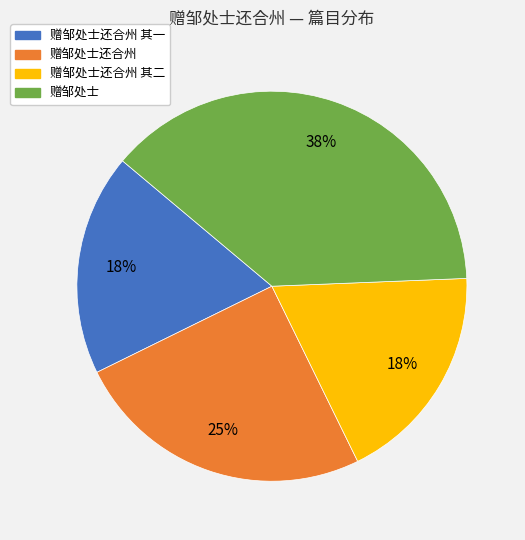

Is there any slice that represents more than half of the pie?

No